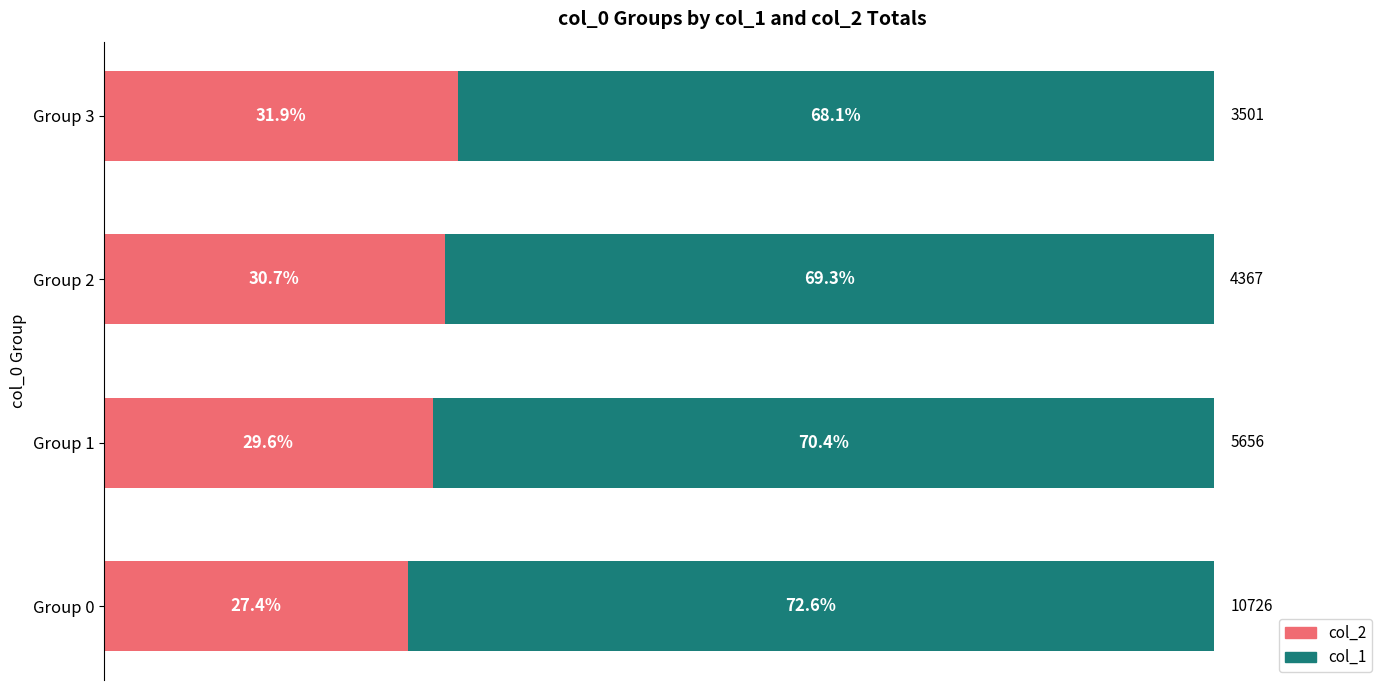

Rank the categories by col_2 value from highest to lowest.

Group 3, Group 2, Group 1, Group 0